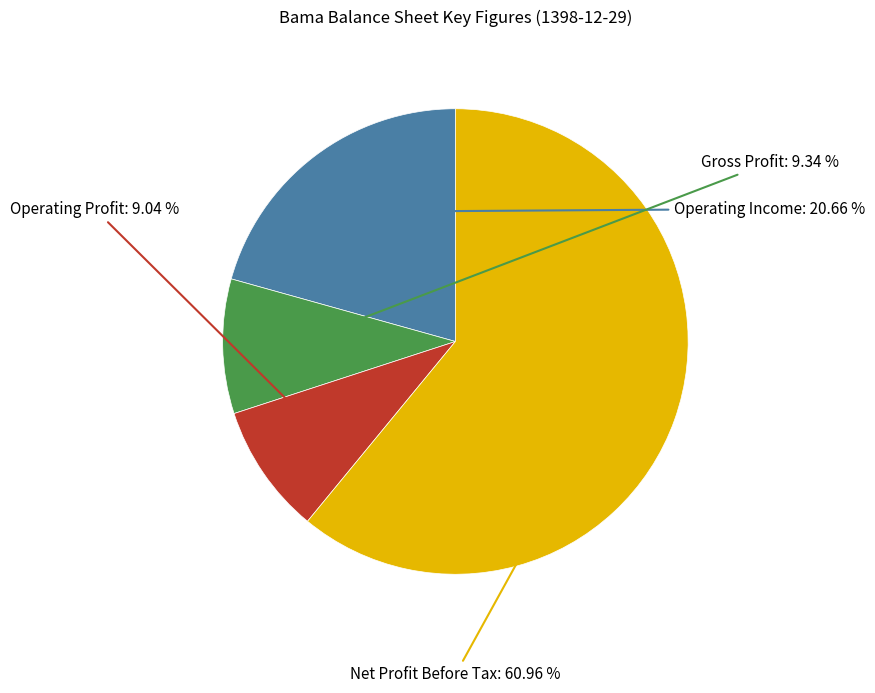

Is there a majority slice in this chart?

Yes